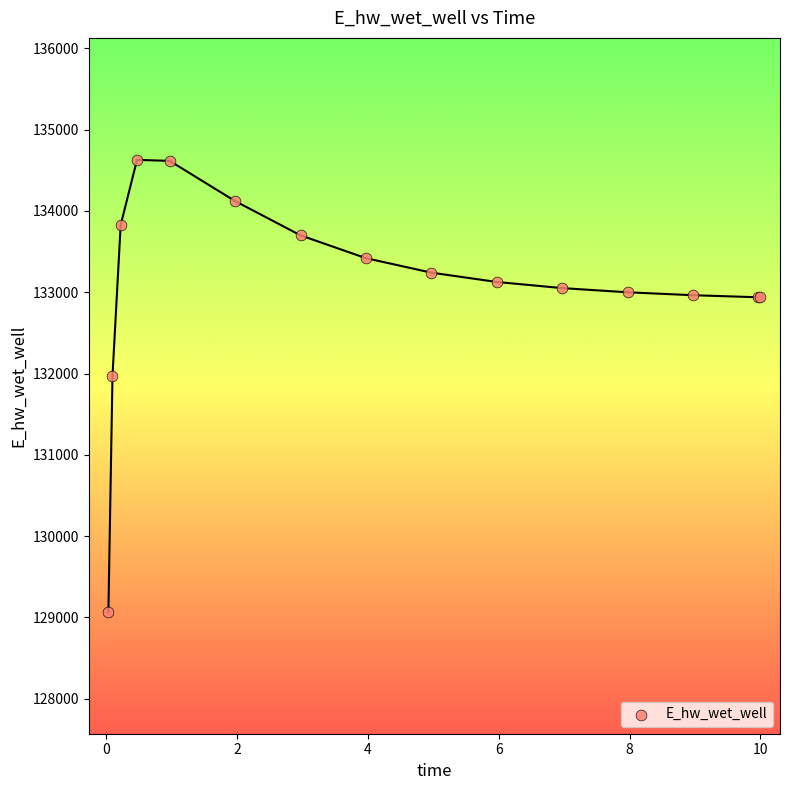

What Y value in the scatter plot is closest to 131849?

131970.0